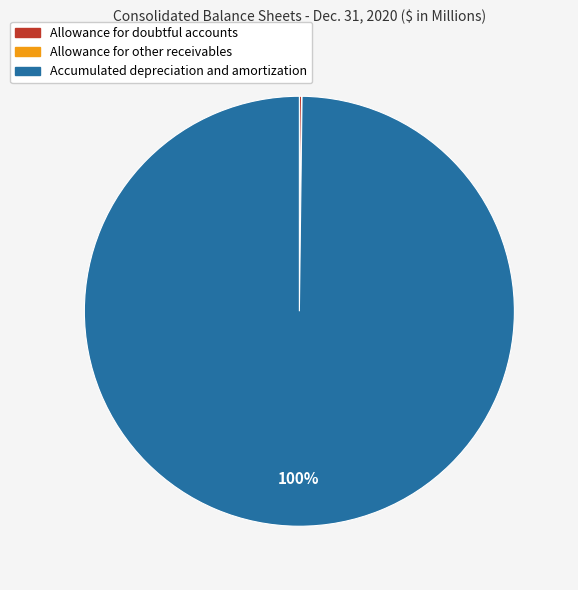

What is the largest slice in the pie chart?

Accumulated depreciation and amortization